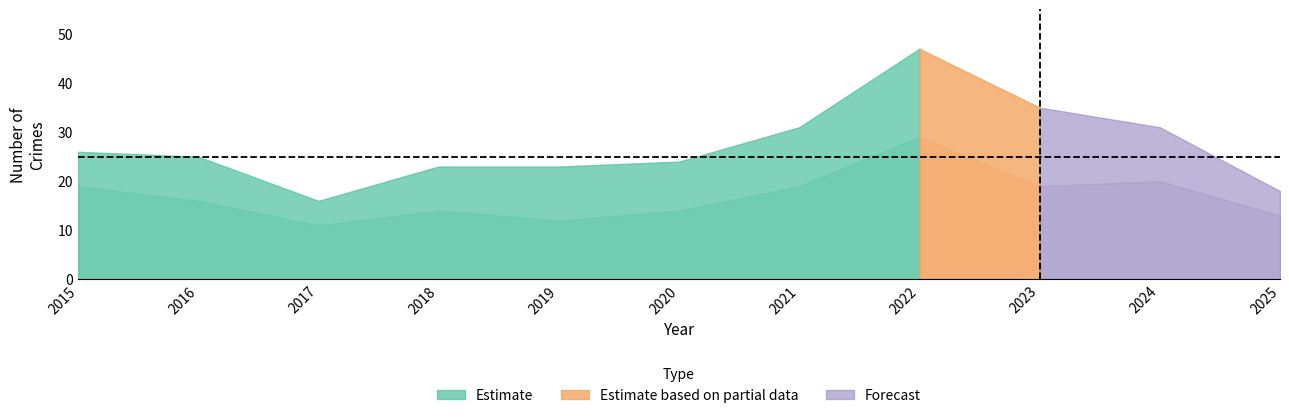

What is the value of the Robbery point at the 6th from the left?

14